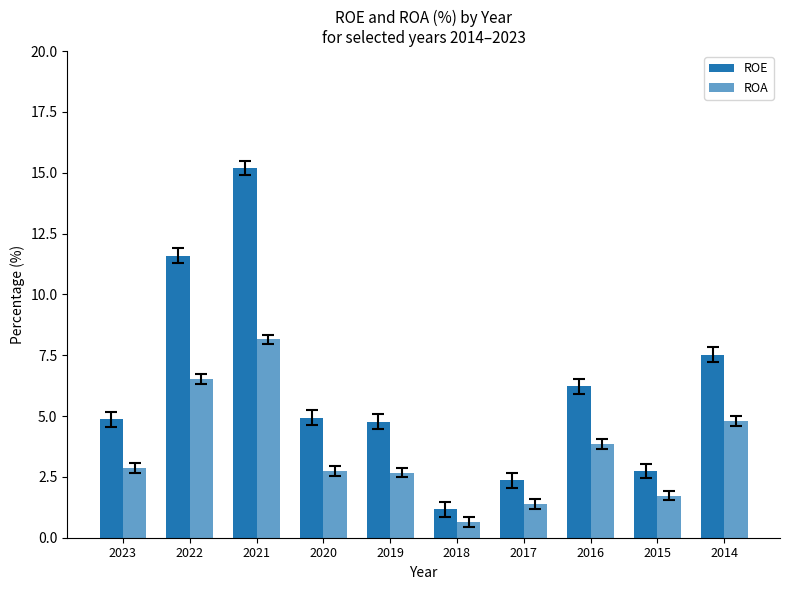

How many groups of bars are there?

10